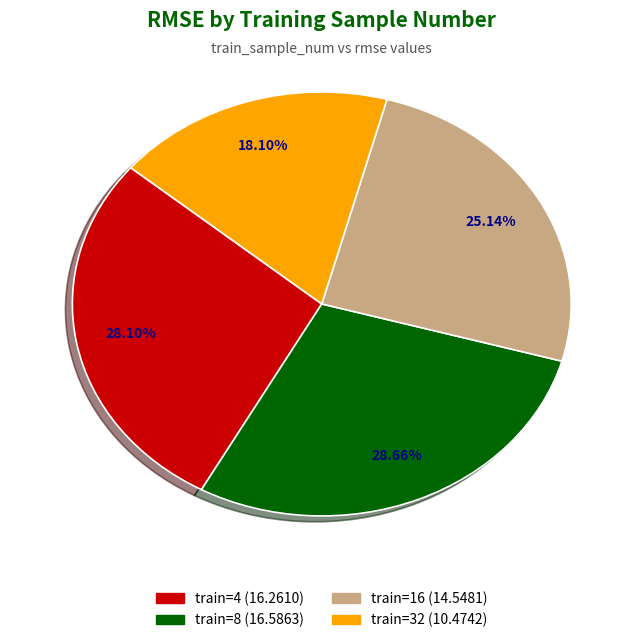

Between train=4 (16.2610) and train=8 (16.5863), which is larger?

train=8 (16.5863)